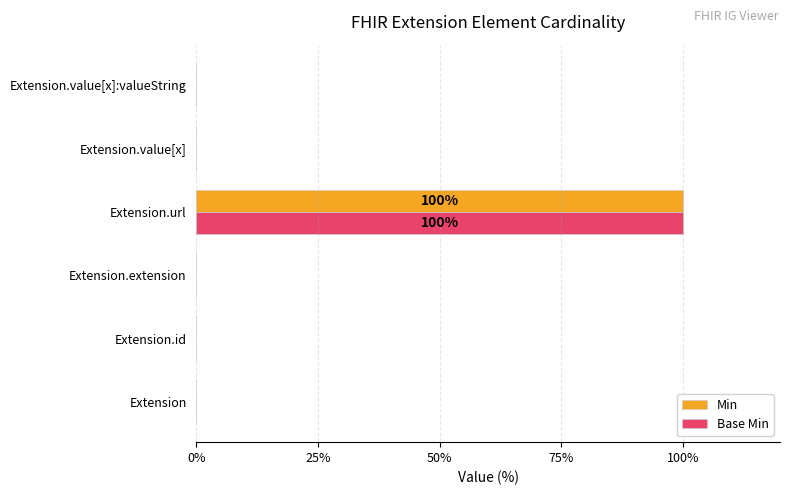

What is the sum of all Min values?

100